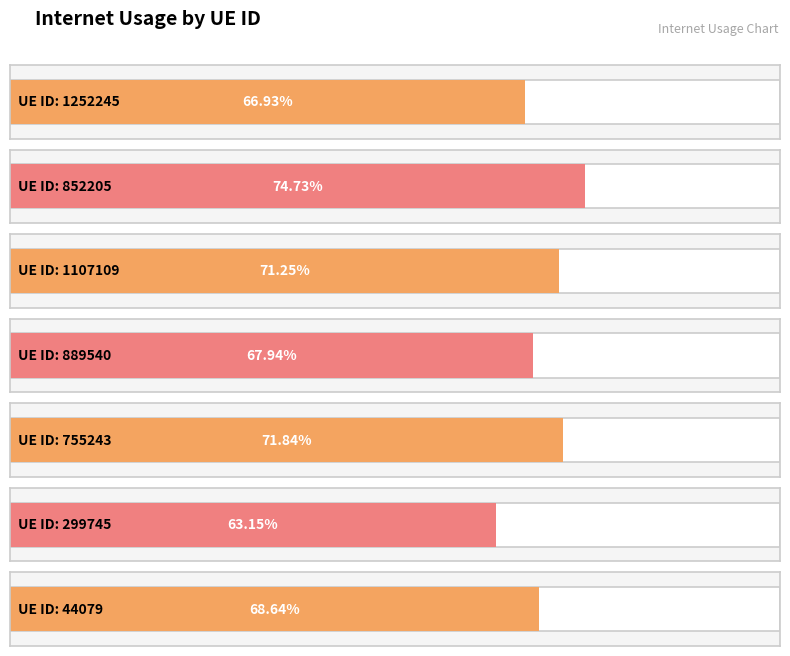

Reading left to right, transcribe all the data shown in this chart.

0.7	0.7	0.7	0.7	0.7	0.6	0.7